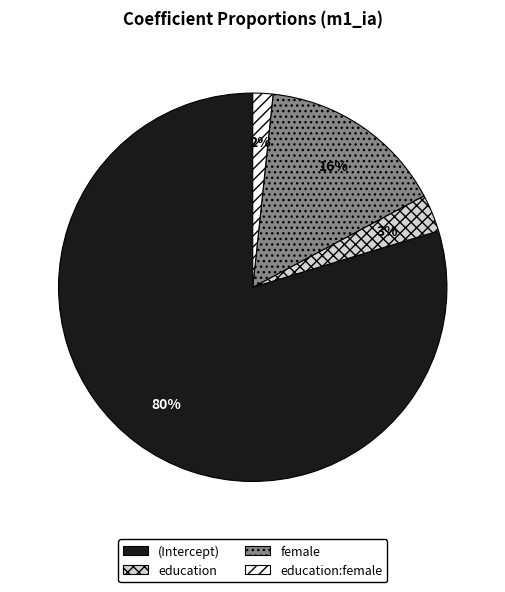

To the nearest percent, what is the average slice percentage?

25%